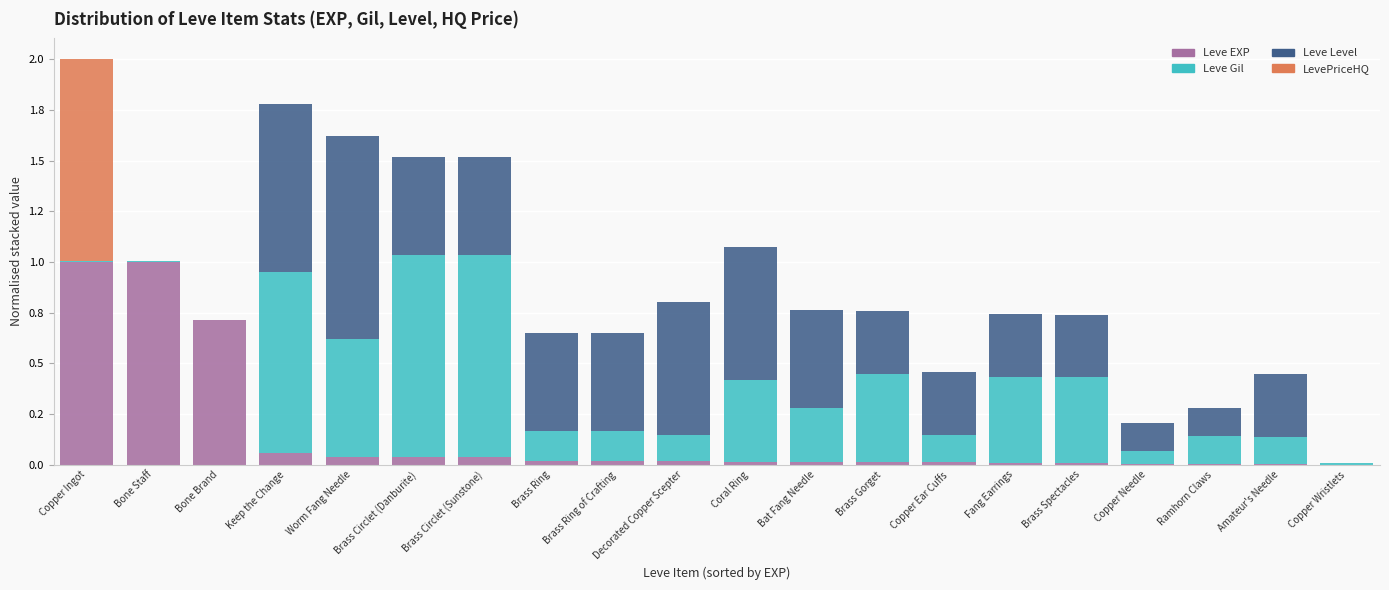

Between Coral Ring and Fang Earrings, which series saw the biggest shift?

Leve Level